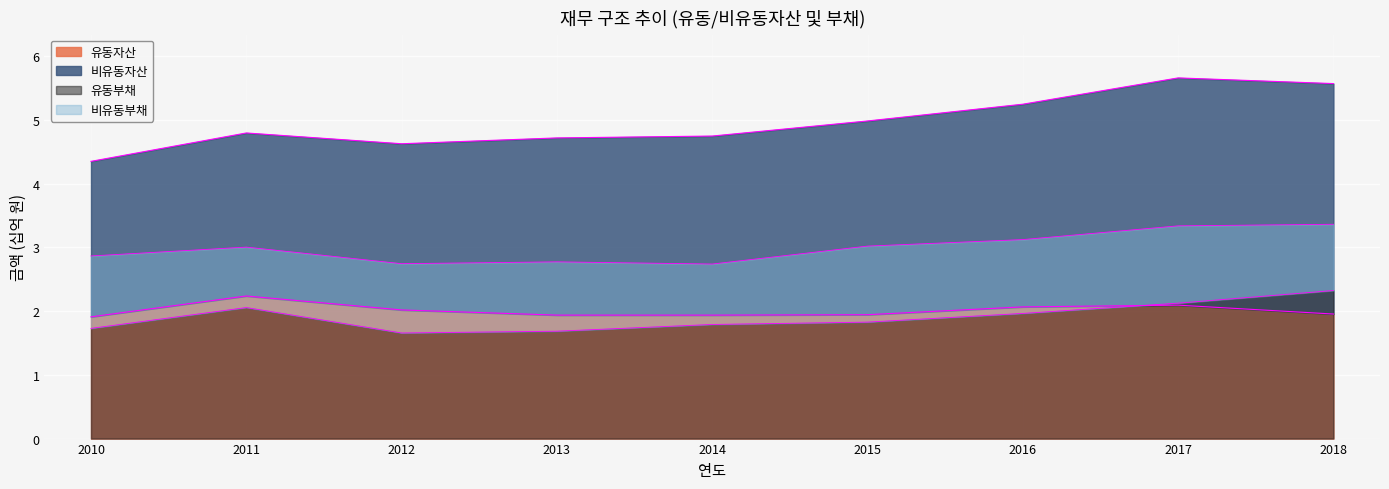

How many intersections are there between 유동부채 and 유동자산?

1